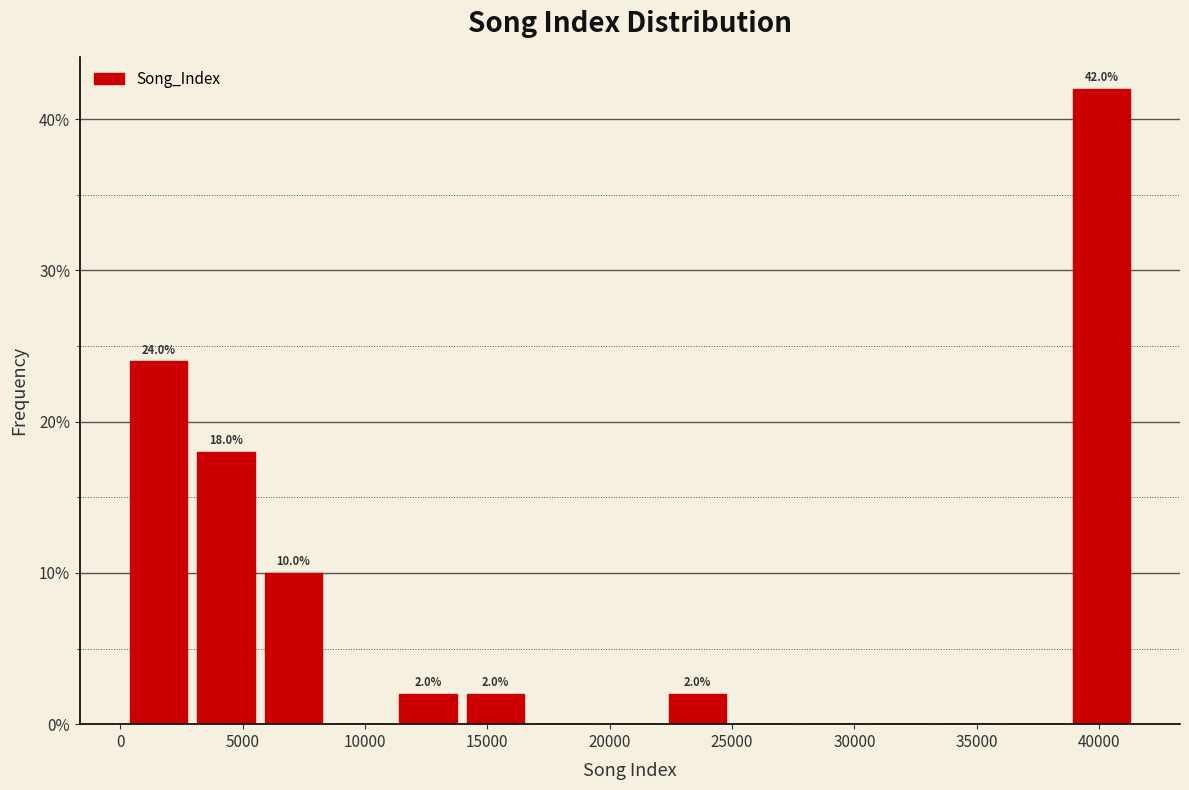

Over which range of the x-axis is the bar tallest?

38500 to 41500